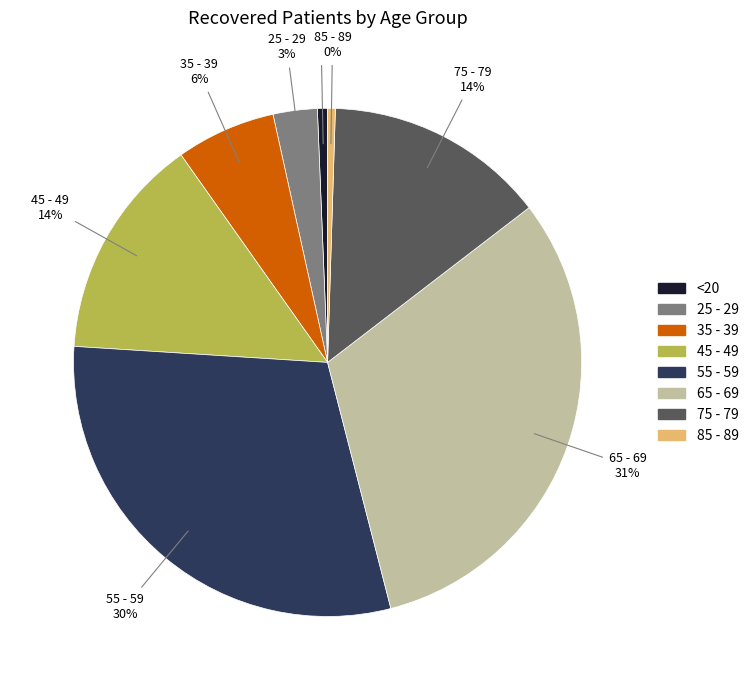

To the nearest percent, what is the combined percentage of 75 - 79 and 35 - 39?

20%